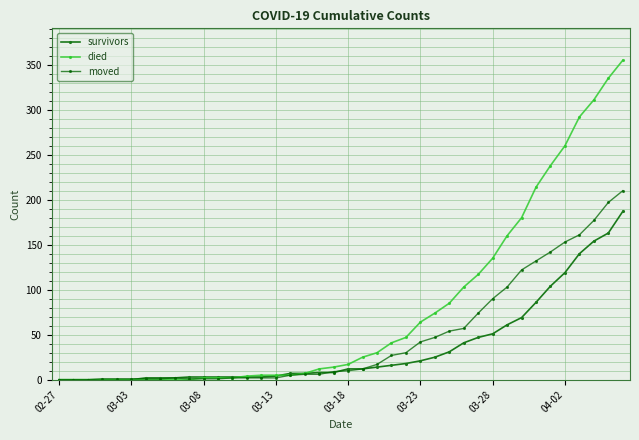

What is the maximum value for moved?

210